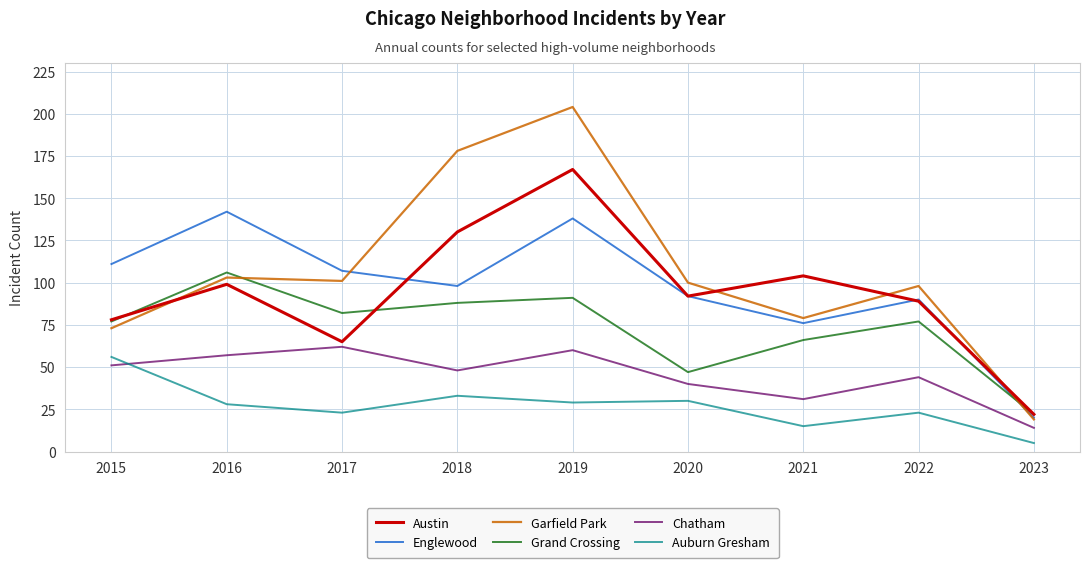

Where is the first local minimum for Auburn Gresham?

2017